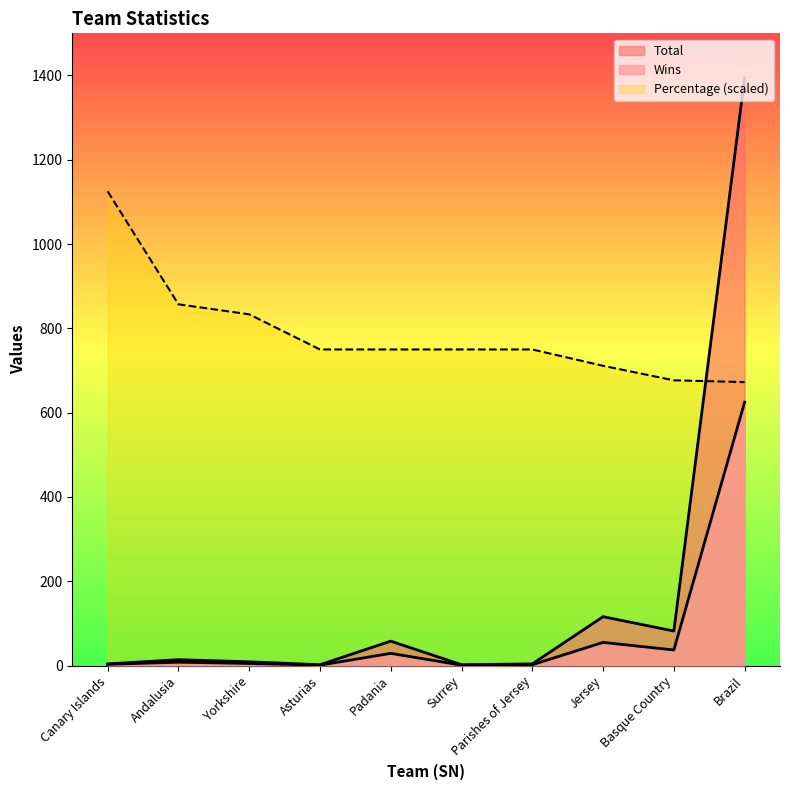

At which label does Percentage reach its peak?

Canary Islands